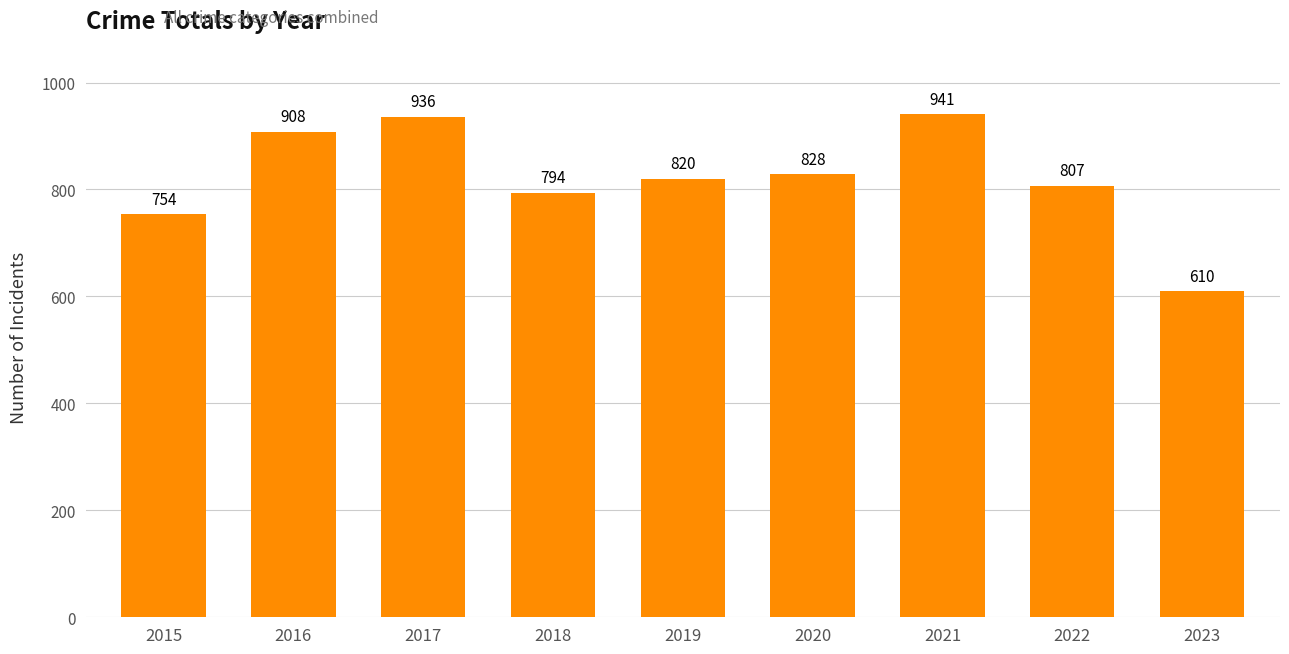

Is it true that the value at 2019 is 510?

False